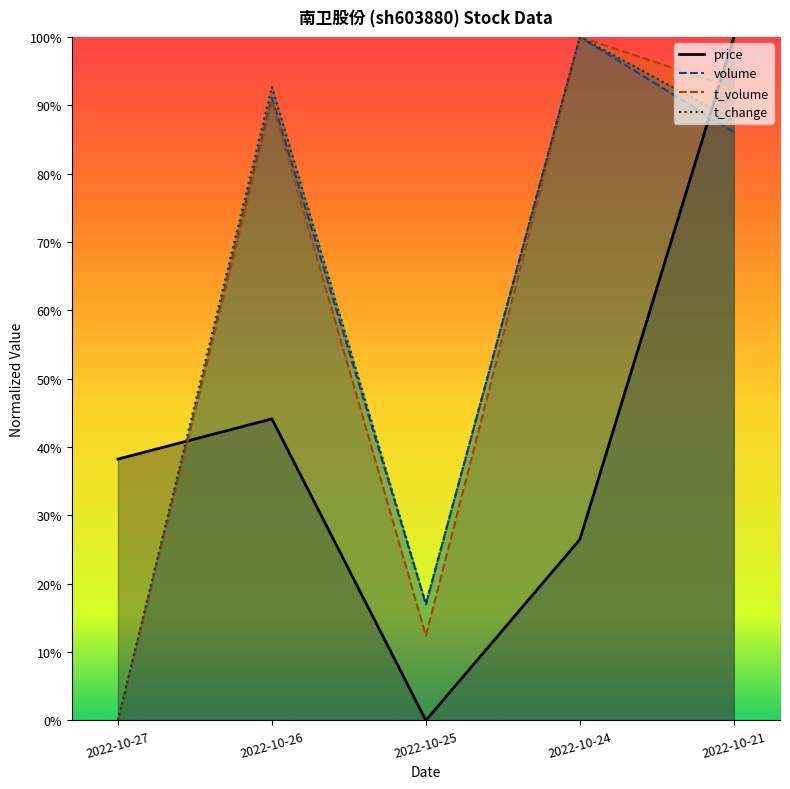

How many lines are shown in the chart?

4